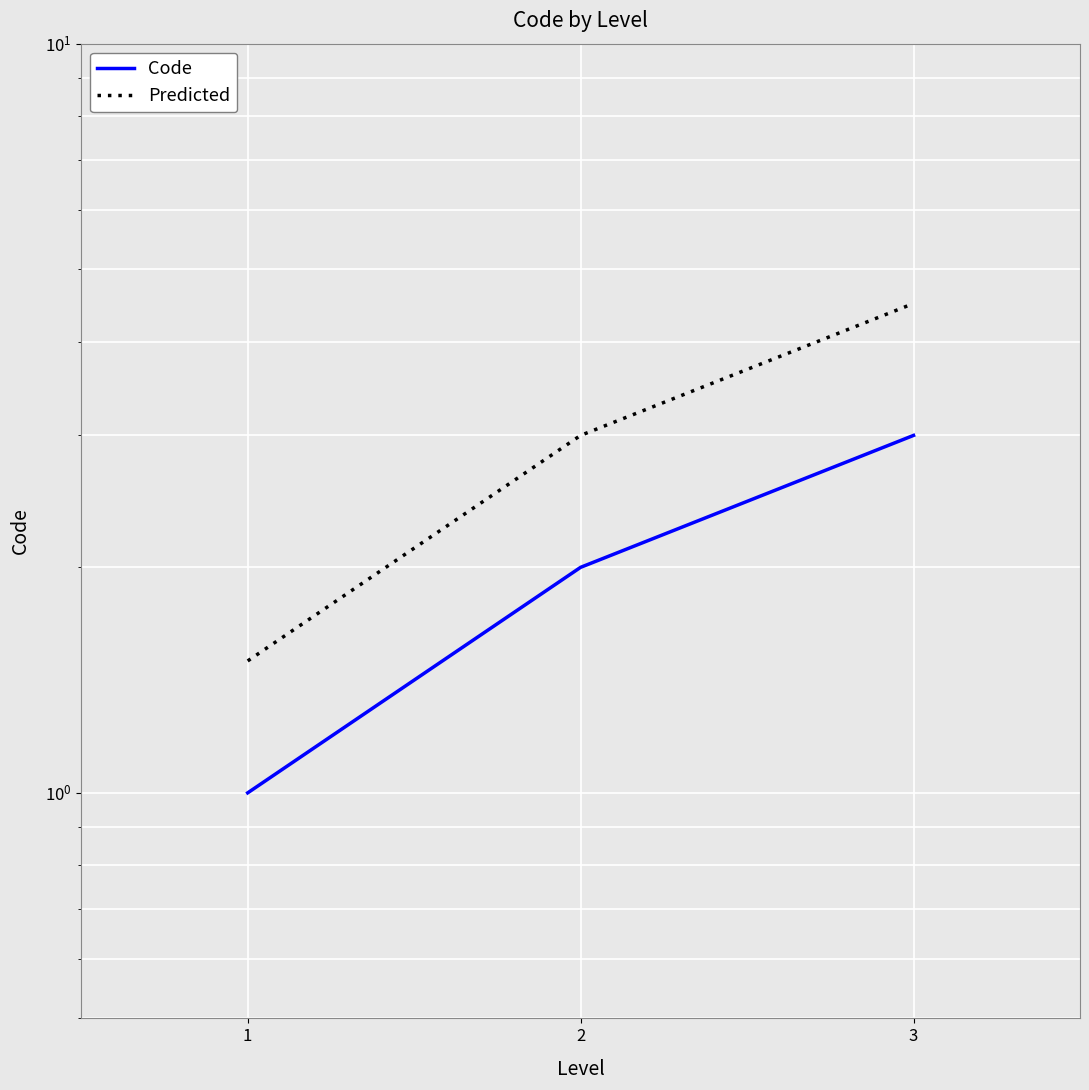

What is the sum of all Code values?

6.0